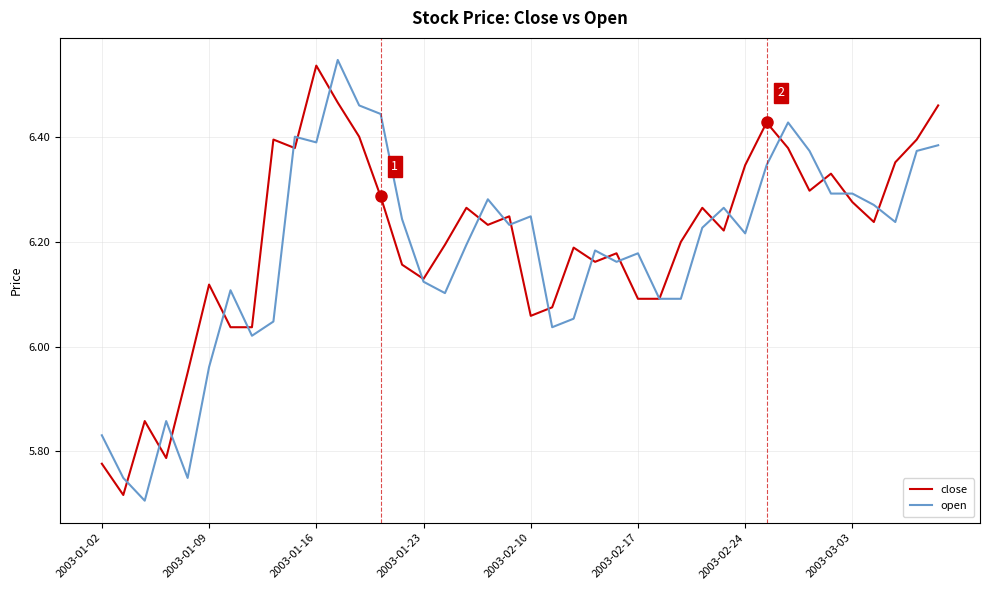

What is the label of the 3rd point from the right?

37